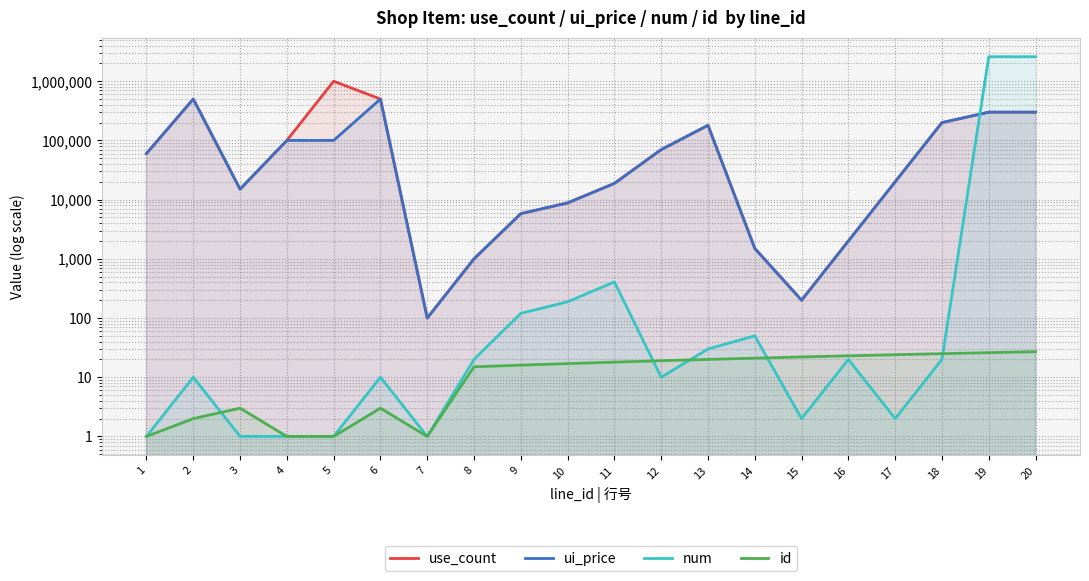

At which category is the sum across all series the highest?

20